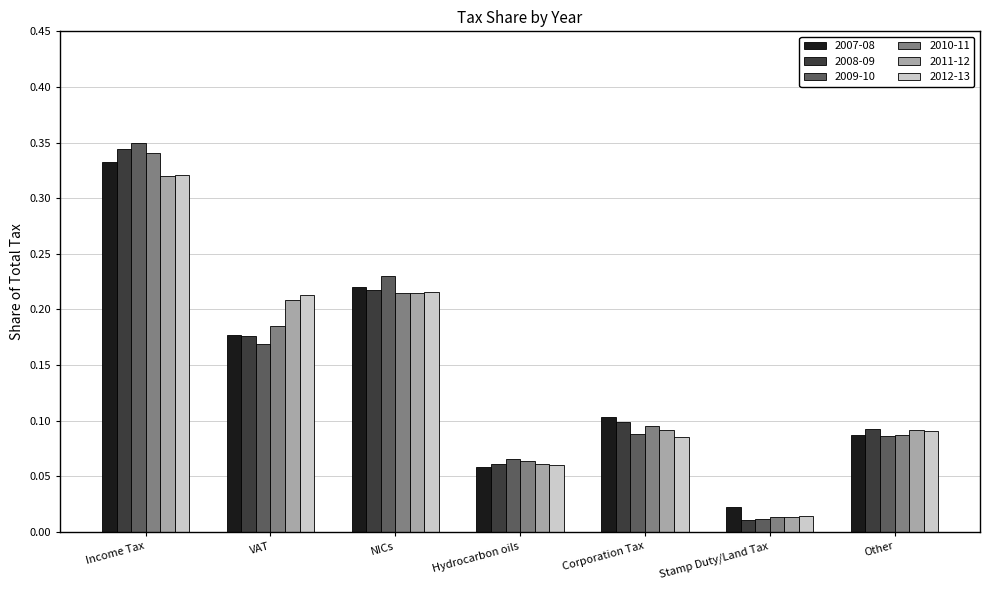

What is the total value across all series at VAT?

1.1